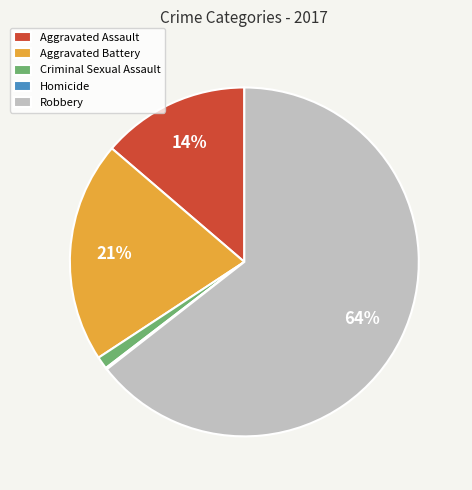

Does Robbery represent more than half of the total?

Yes